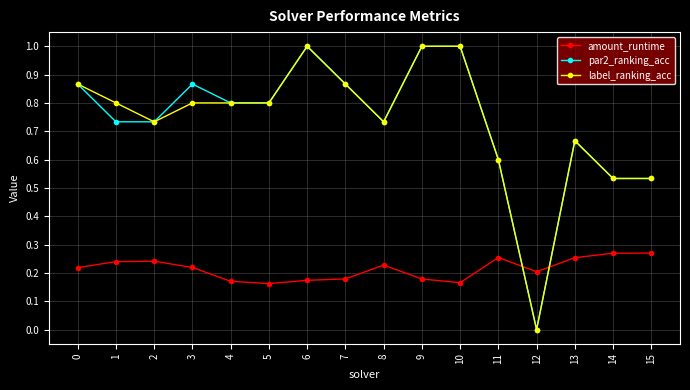

True or false: label_ranking_acc has more than 1 interior local peaks.

True